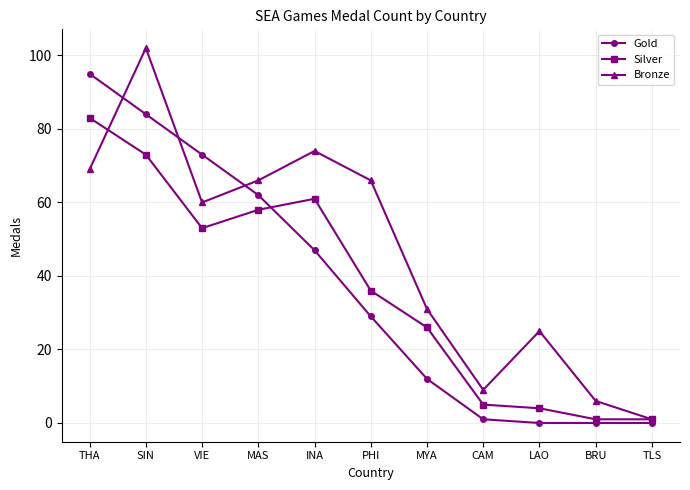

What are all the series names shown in the legend?

Gold, Silver, Bronze